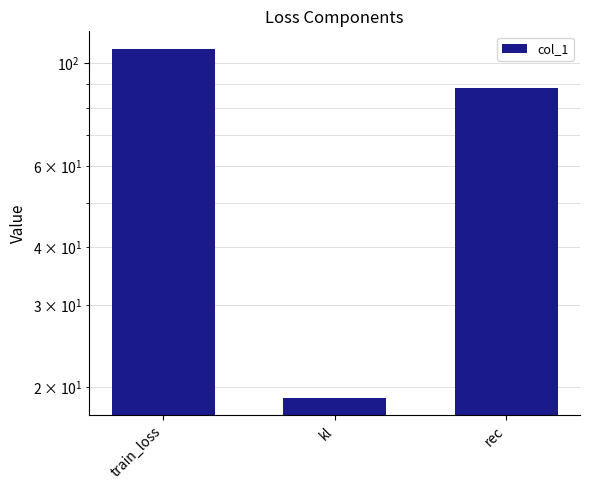

Rank the categories by value from lowest to highest.

kl, rec, train_loss